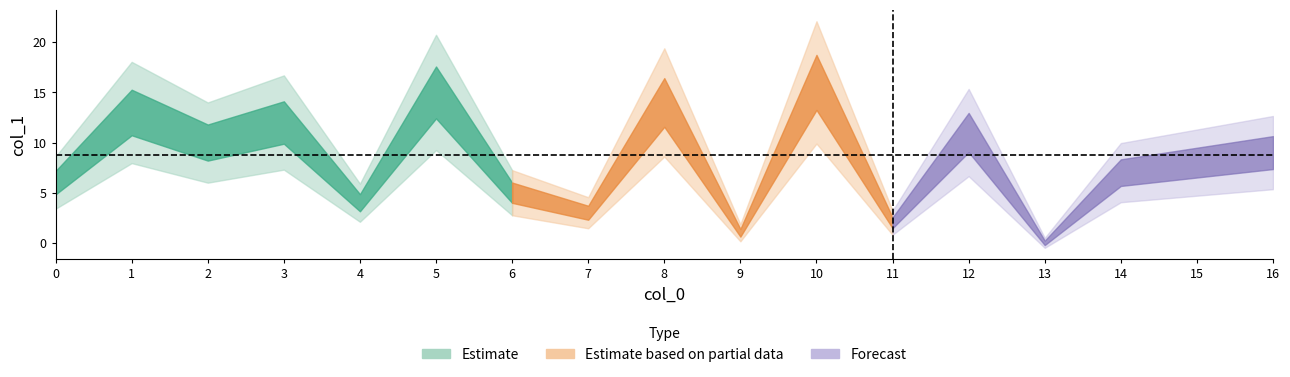

What is the greatest value displayed?

16